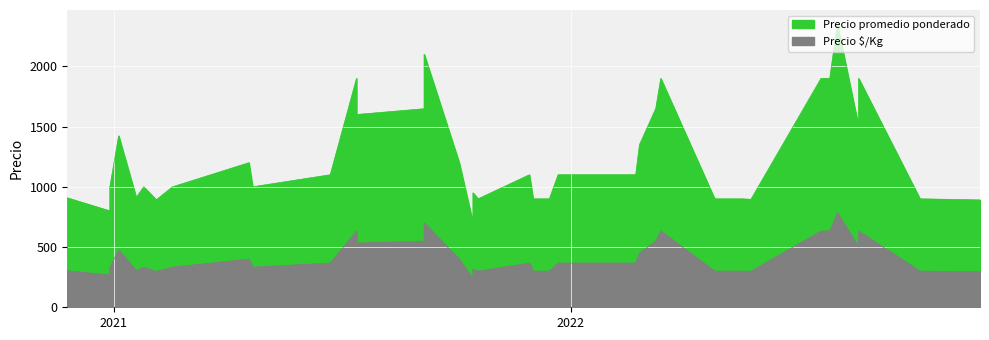

What is the value of the Precio $/Kg point at the 20th from the left?

700